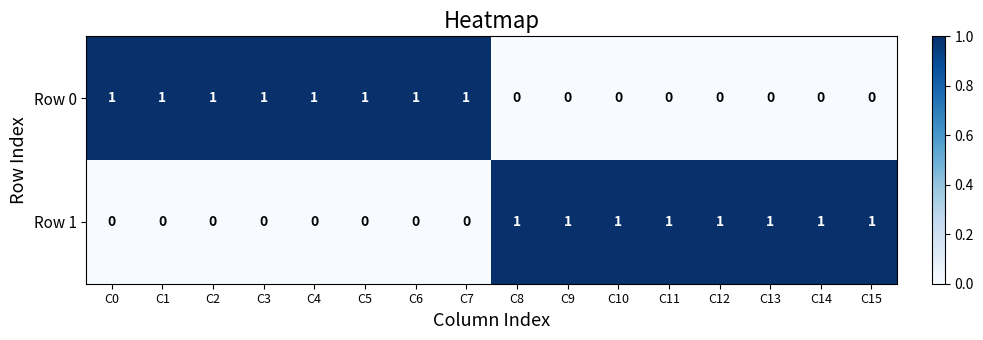

What is the sum of all Row 1 values?

8